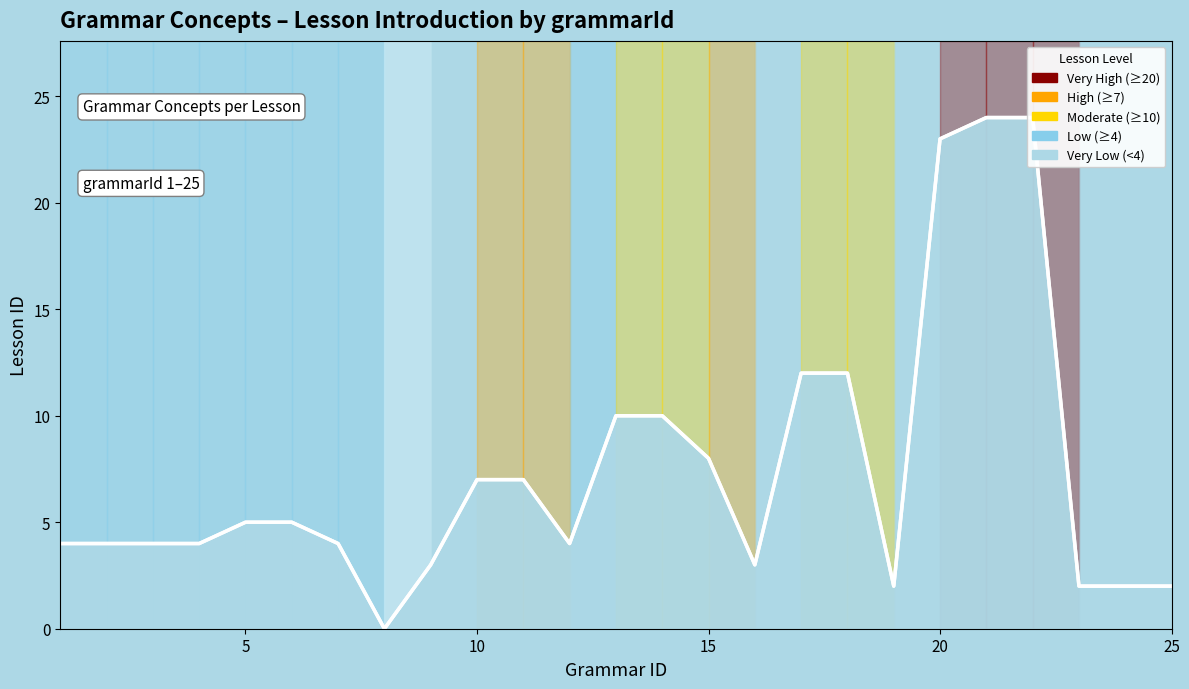

What is the average value?

7